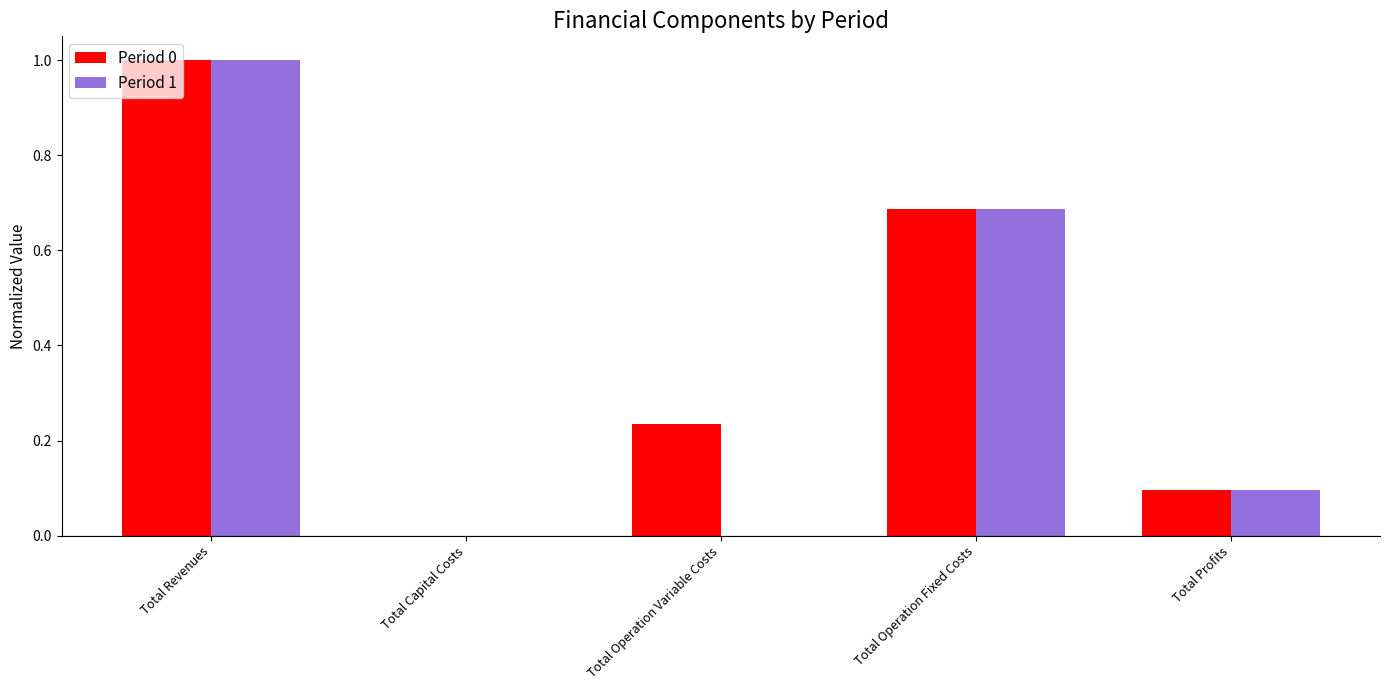

Between Total Capital Costs and Total Operation Fixed Costs, which series saw the biggest shift?

Period 0